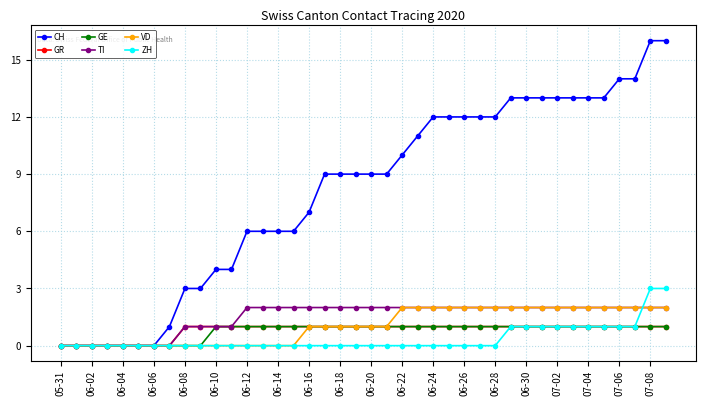

After their last crossing, which series has the higher values: ZH or VD?

ZH